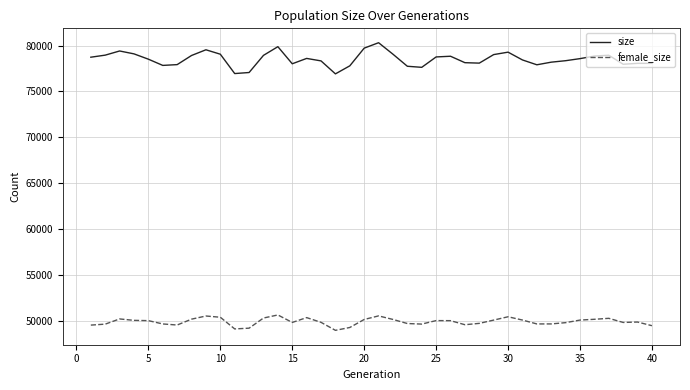

Which series has the widest spread of values?

size